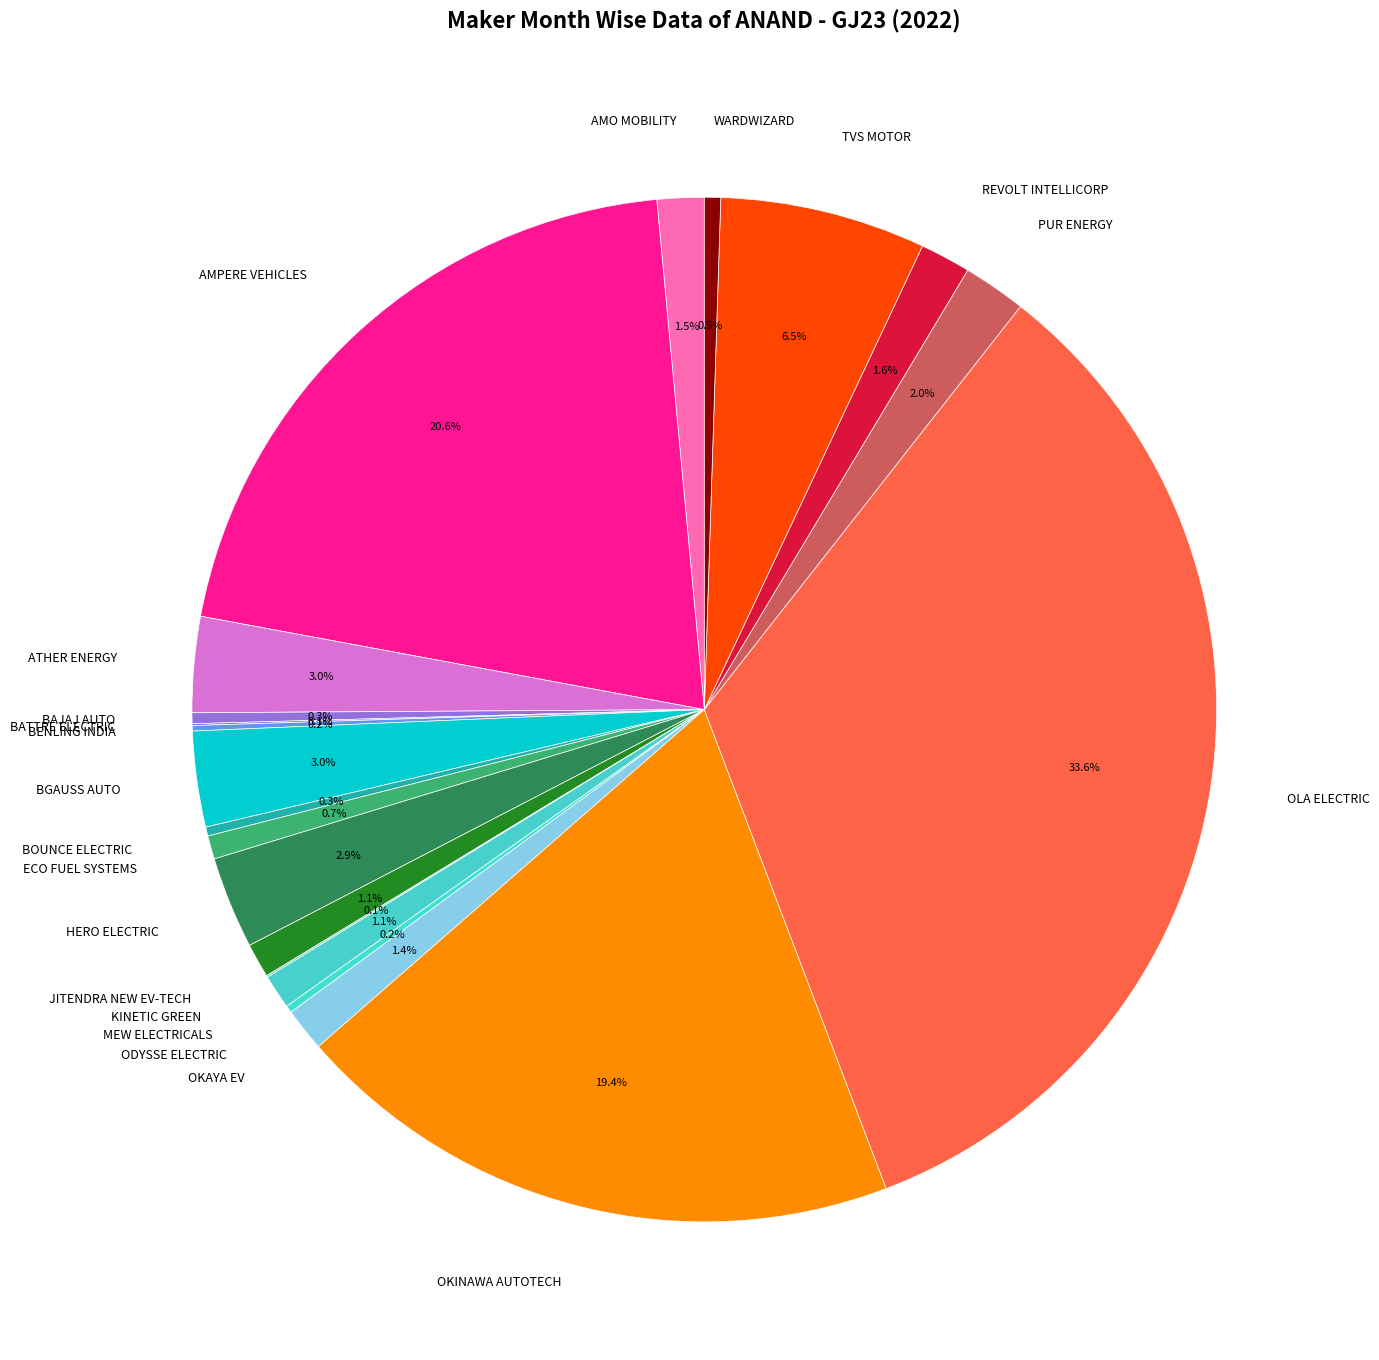

To the nearest percent, what is the average slice percentage?

5%